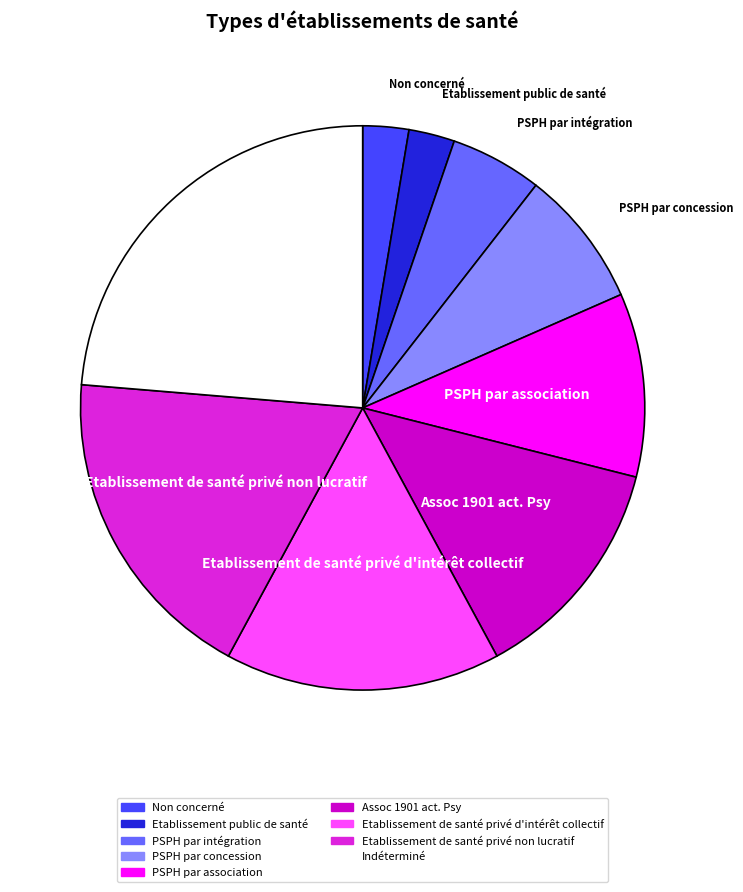

What is the ratio of the value at PSPH par association to the value at Etablissement de santé privé d'intérêt collectif?

0.7